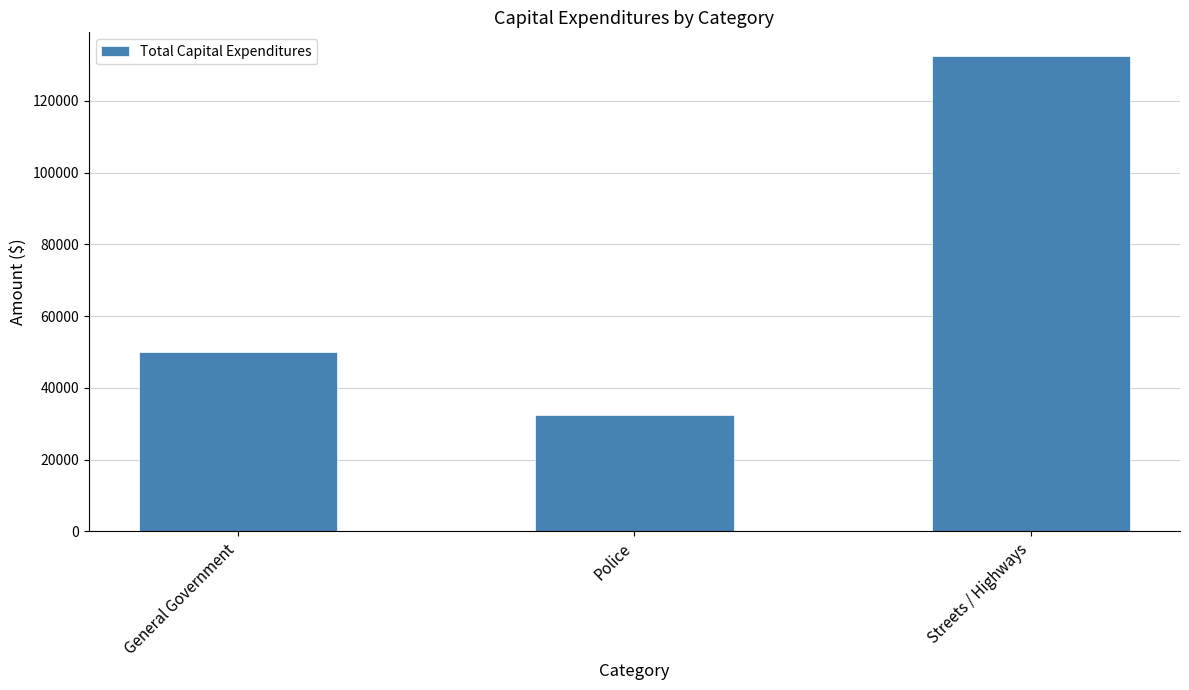

Reading left to right, what are all the values shown in this chart?

50000	32385	132449